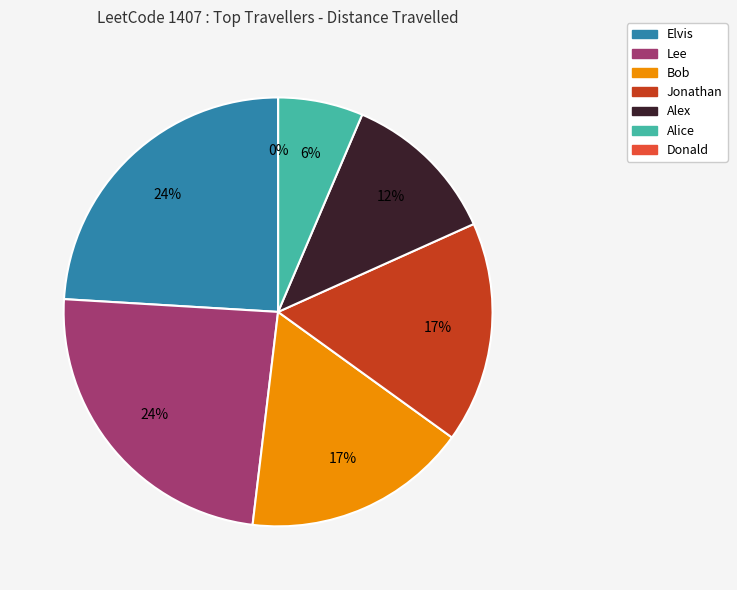

The Lee slice represents 24% of the pie. True or false?

True